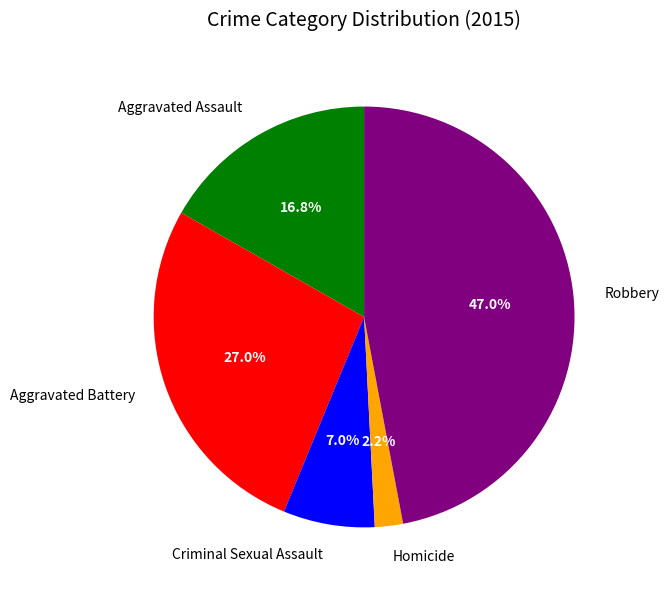

Does any single category account for the majority?

No